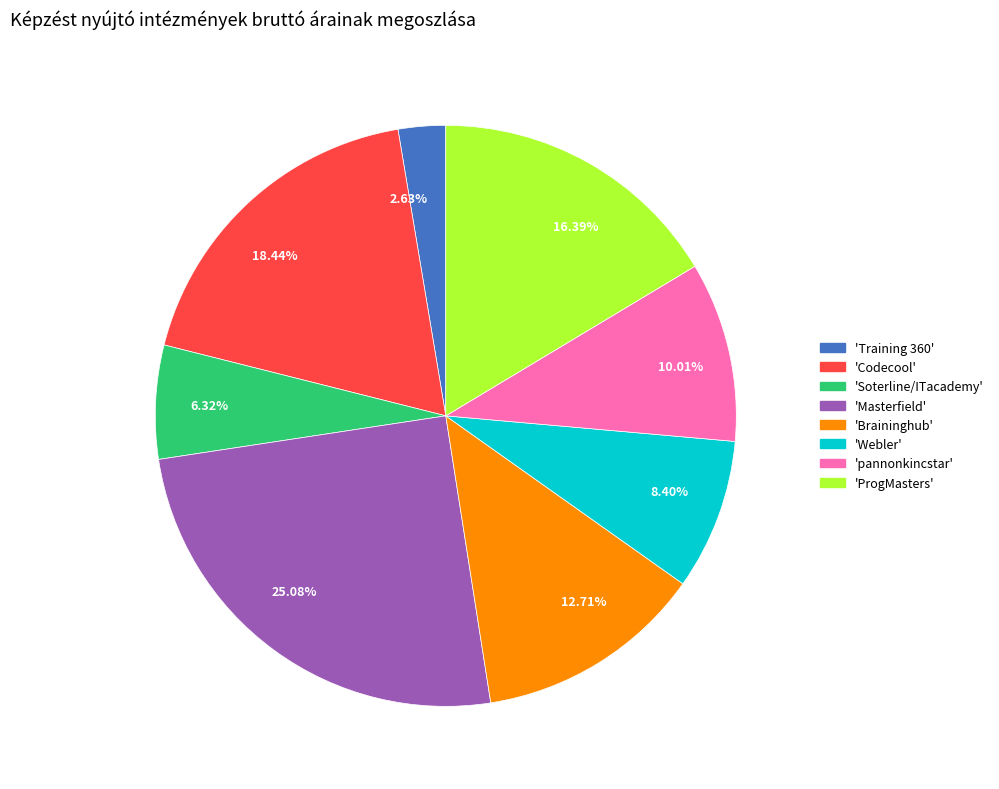

What is the ratio of the value at 10.01% to the value at 25.08%?

0.4